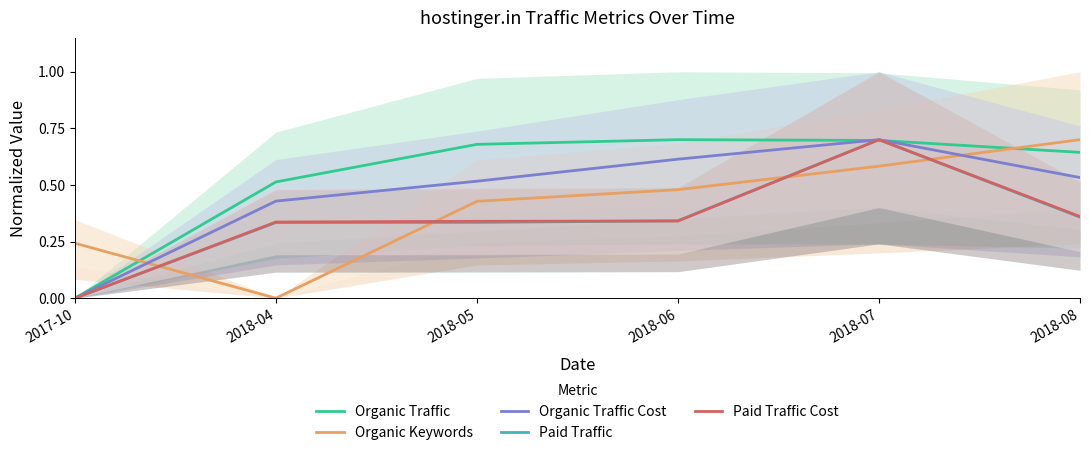

Does the chart have visible grid lines?

No